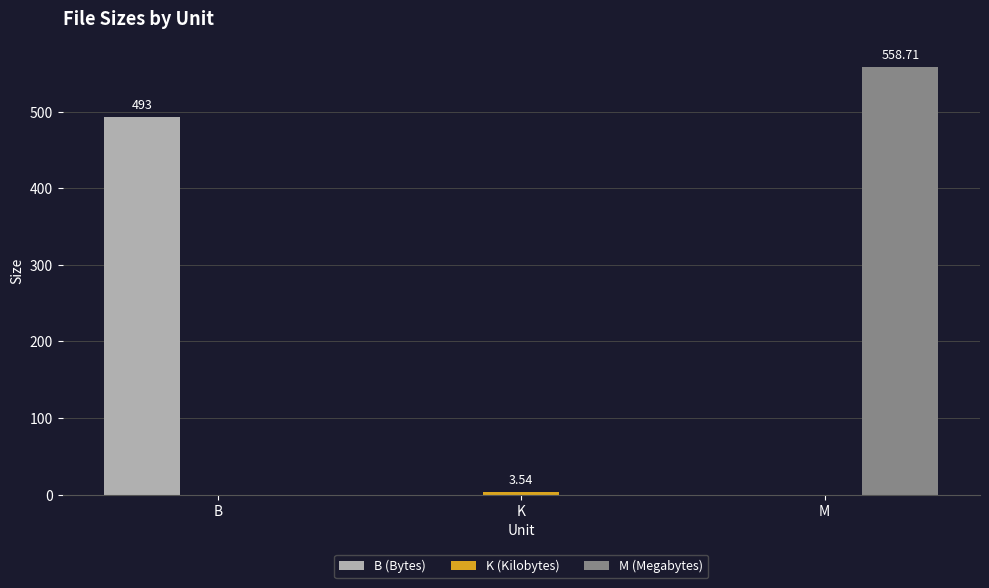

Between K and M, which series saw the biggest shift?

M (Megabytes)